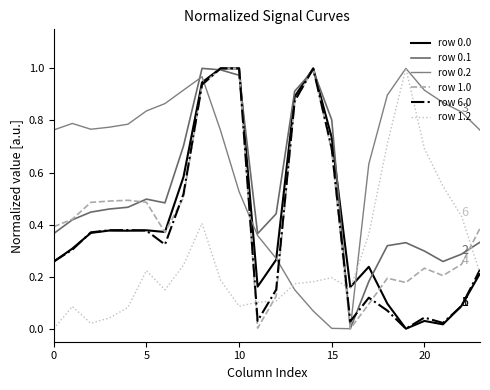

What is the value of the row 0.2 point at the 4th from the left?

0.8